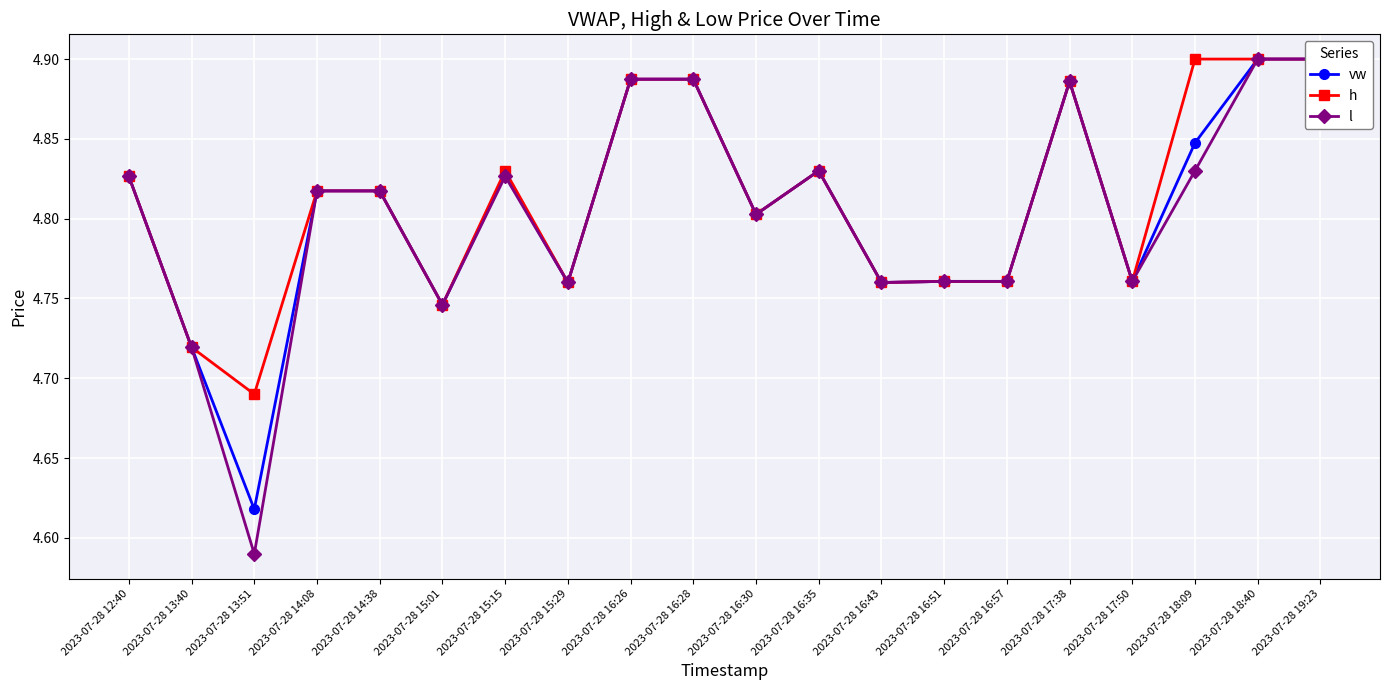

What position from the left is 2023-07-28 16:28?

10